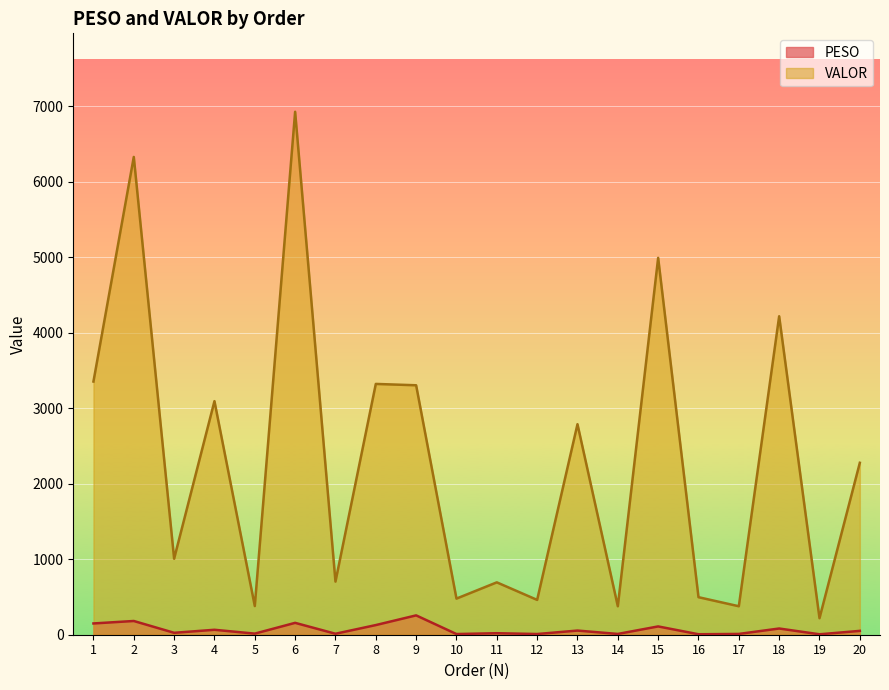

Which series has the largest range (max minus min)?

VALOR